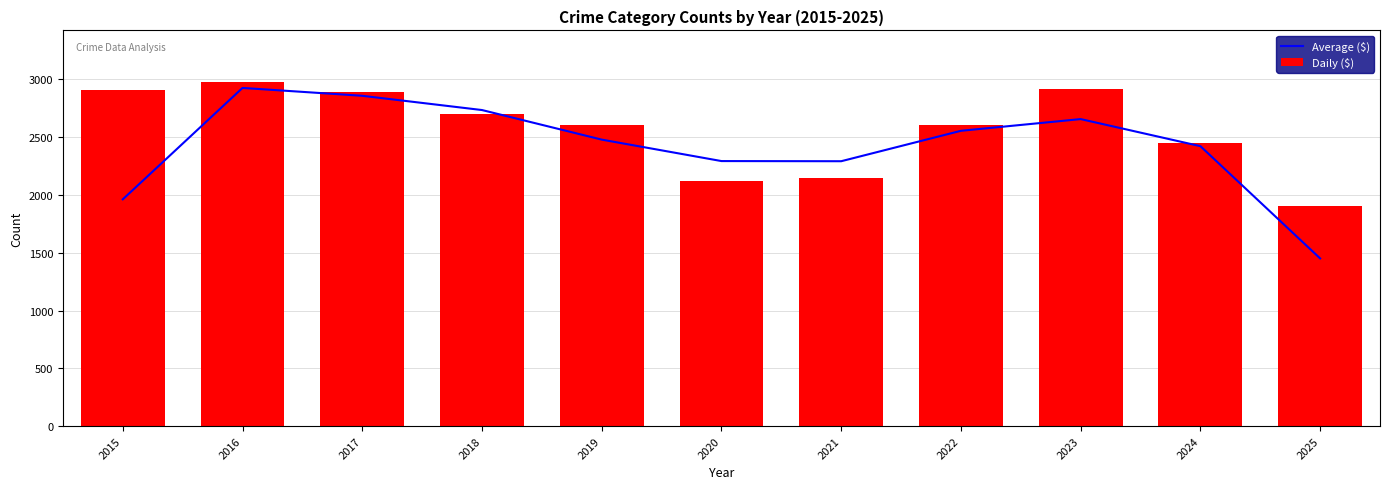

At which label does Average ($) reach its peak?

2016